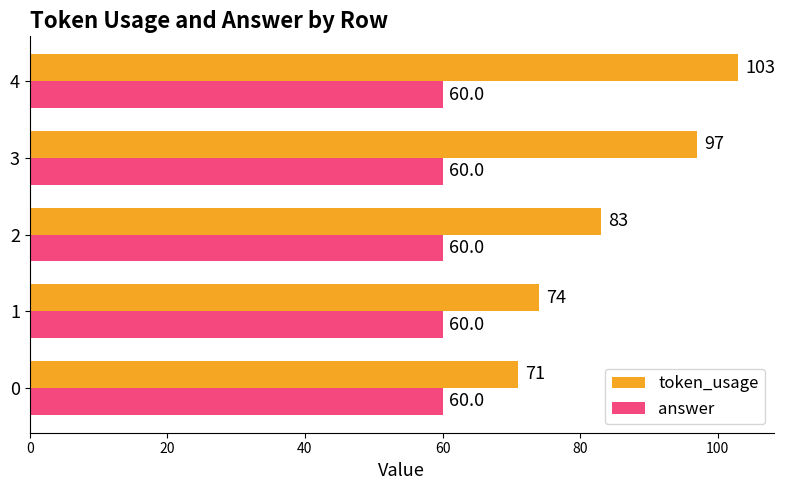

Which label corresponds to the largest value in the chart?

4